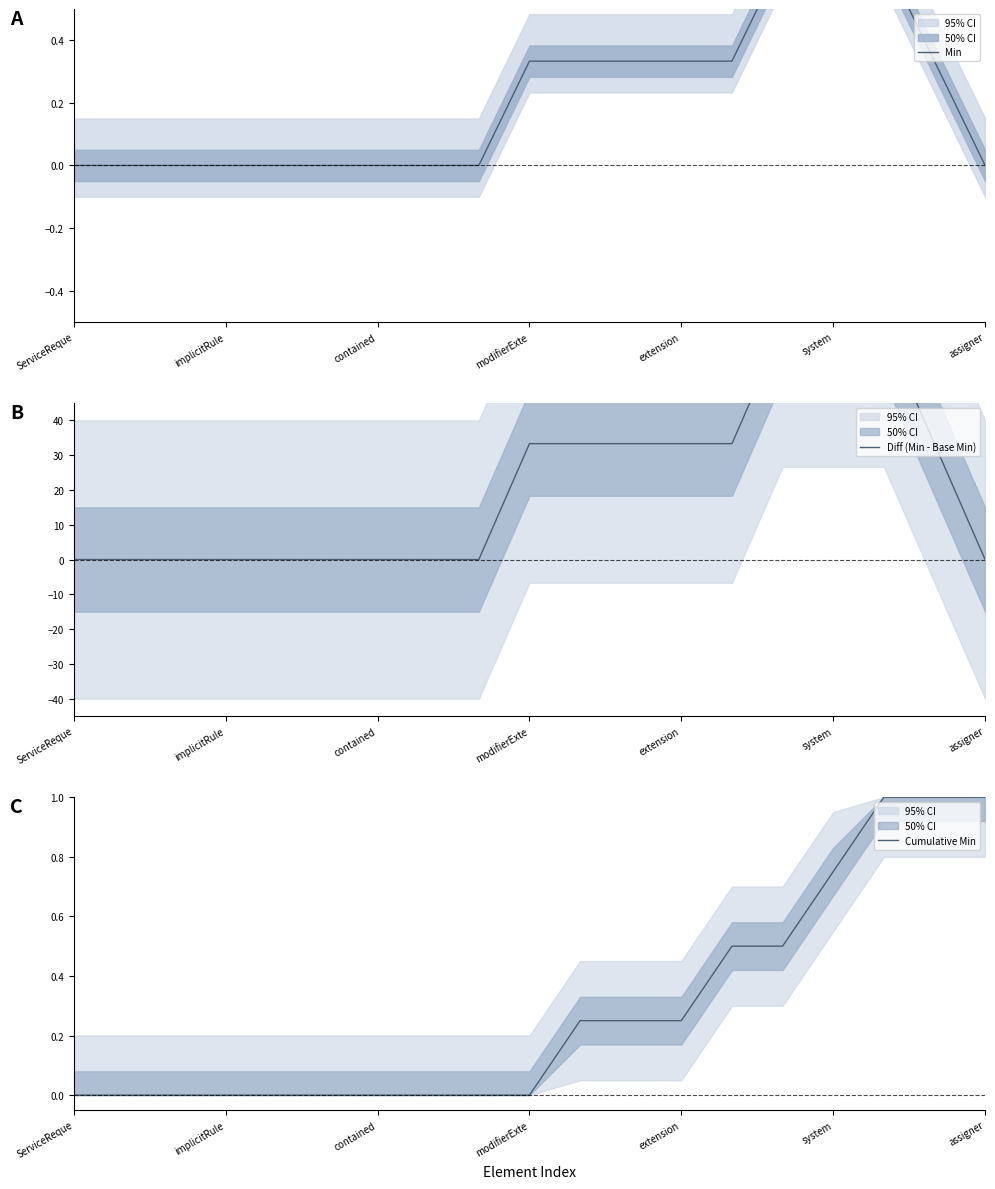

Which series ends up on top after the final intersection of Cumulative Min and Diff (Min - Base Min)?

Cumulative Min